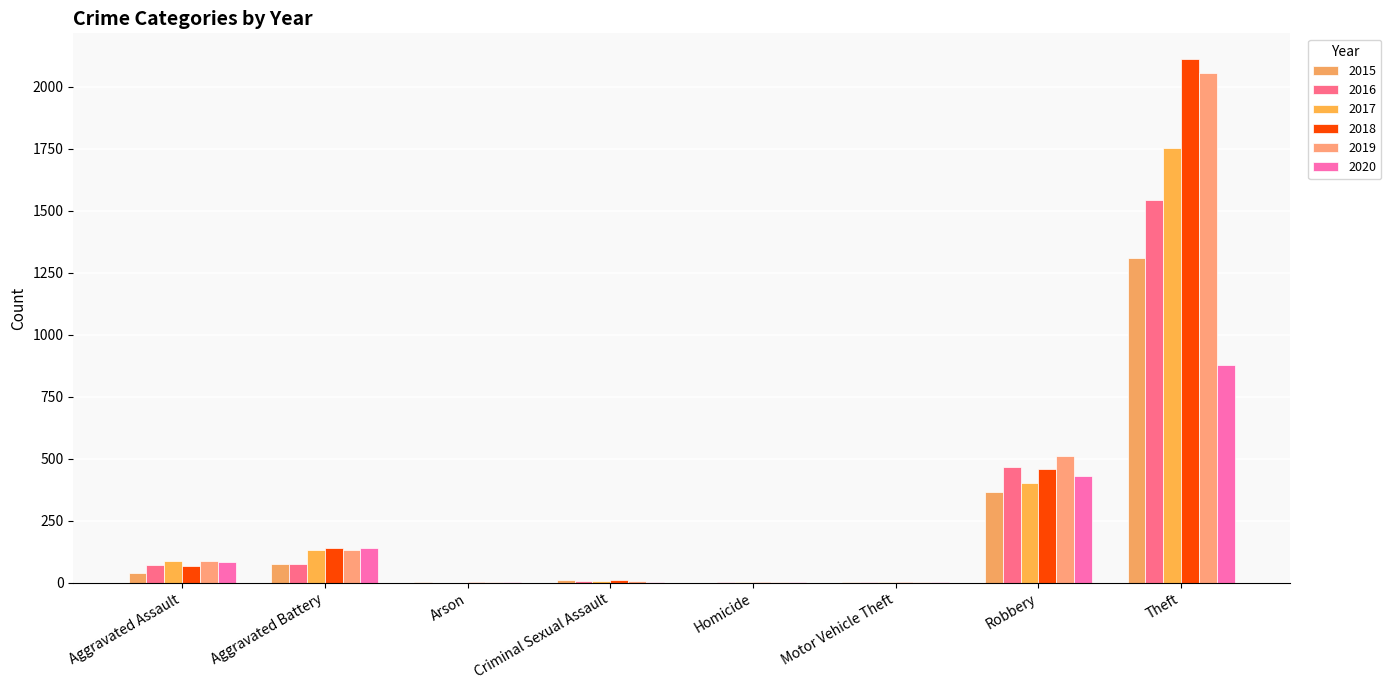

Count the number of categories in the chart.

8